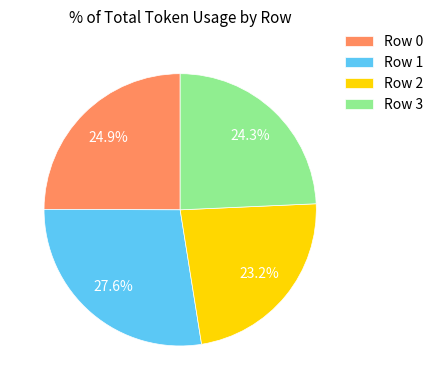

Which category has the smallest portion of the pie?

Row 2